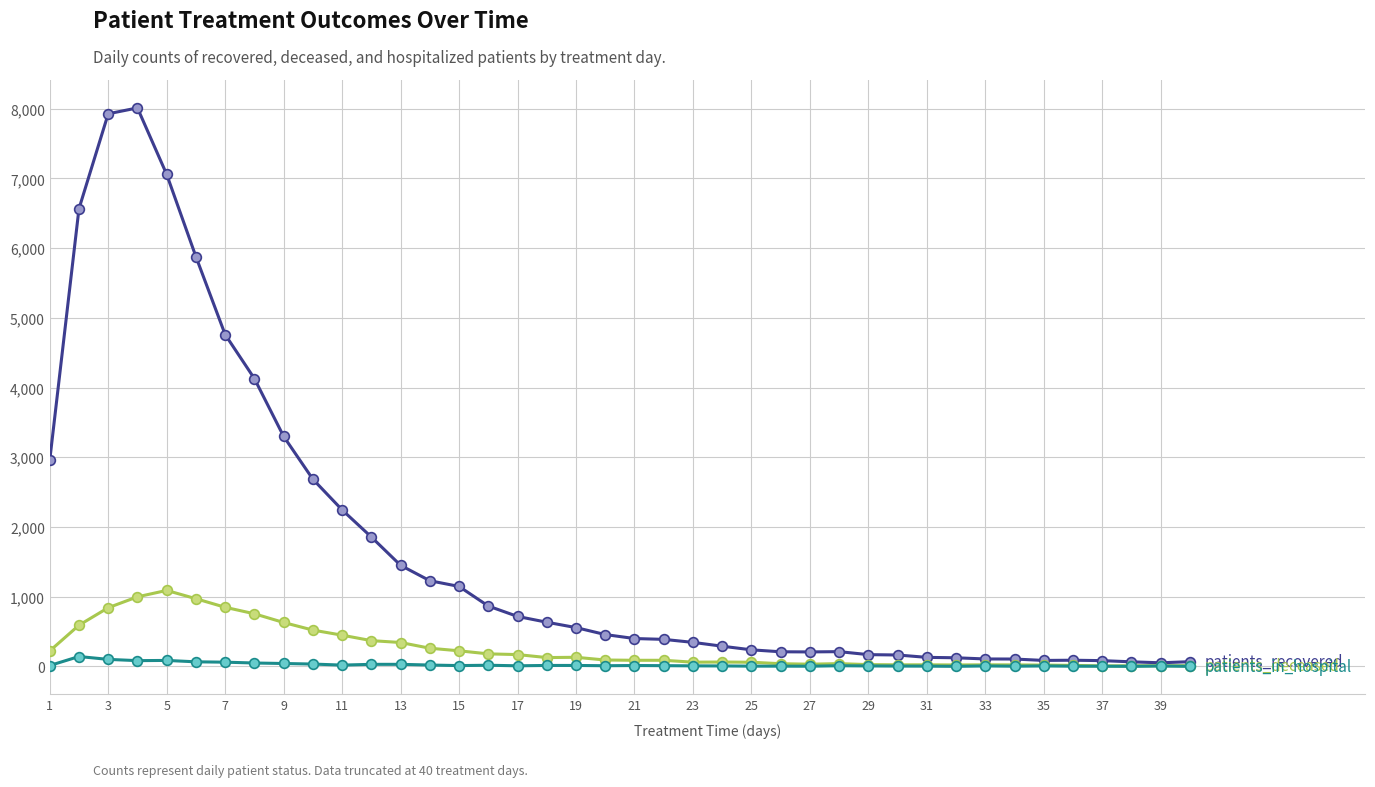

What is the maximum value shown in the chart?

8010